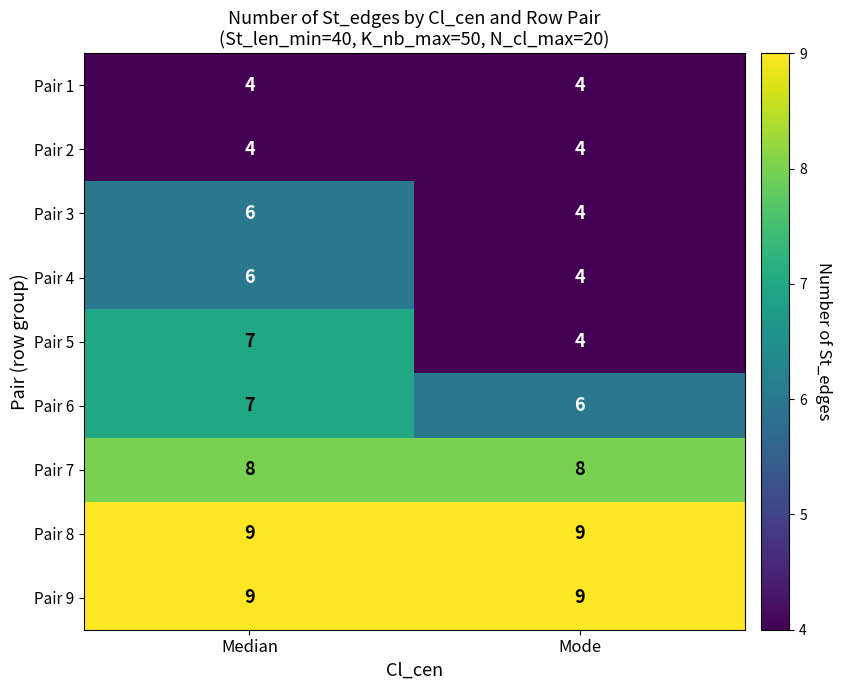

What is the average value of the Pair 1 series?

4